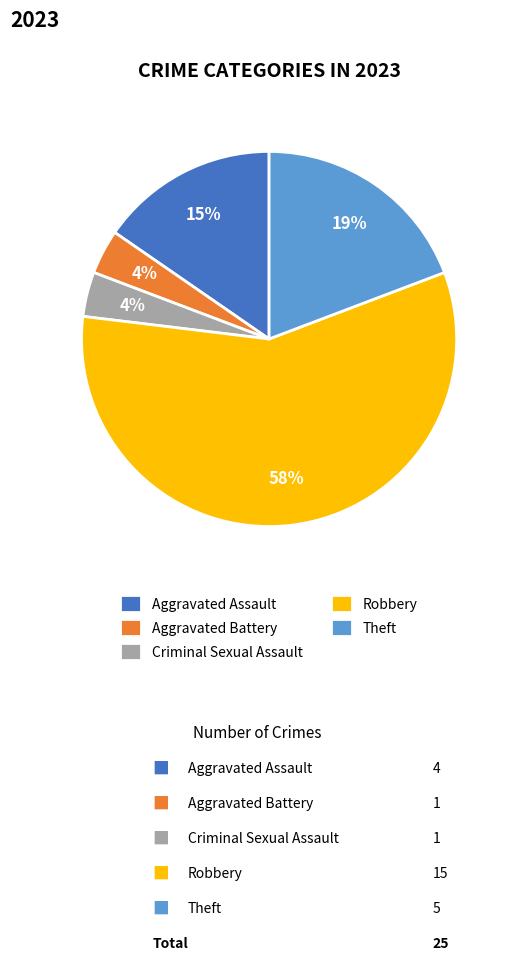

Combined, do Theft and Robbery account for over 50%?

Yes